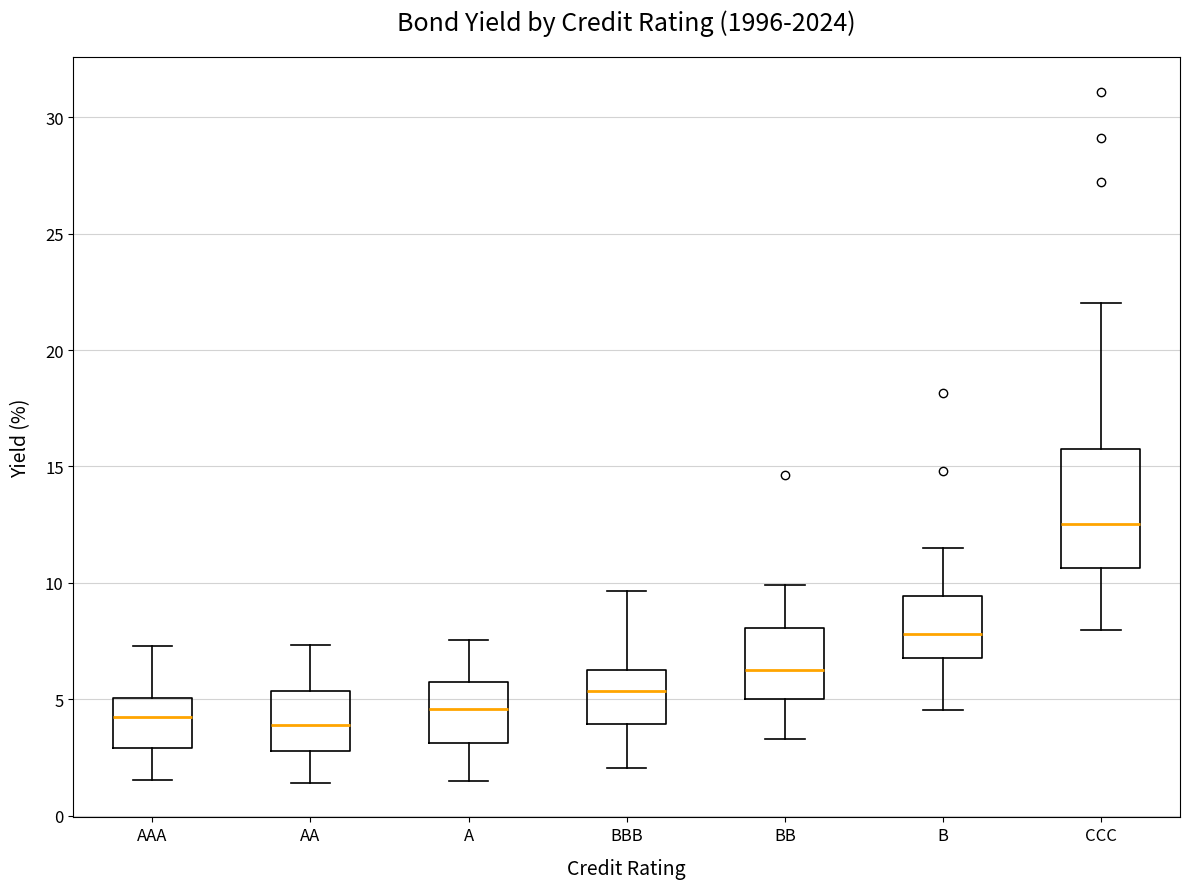

Reading left to right, transcribe this box plot: for each box, give where its median line is, the range the box spans, and where its two whiskers end, as read against the y-axis. The values are not printed on the chart, so give them approximately, as read against the axis.

AAA: median 4.0, box 3.0 to 5.0, whiskers 1.5 to 7.5
AA: median 4.0, box 3.0 to 5.5, whiskers 1.5 to 7.5
A: median 4.5, box 3.0 to 5.5, whiskers 1.5 to 7.5
BBB: median 5.5, box 4.0 to 6.5, whiskers 2.0 to 9.5
BB: median 6.5, box 5.0 to 8.0, whiskers 3.5 to 10.0
B: median 8.0, box 7.0 to 9.5, whiskers 4.5 to 11.5
CCC: median 12.5, box 10.5 to 16.0, whiskers 8.0 to 22.0